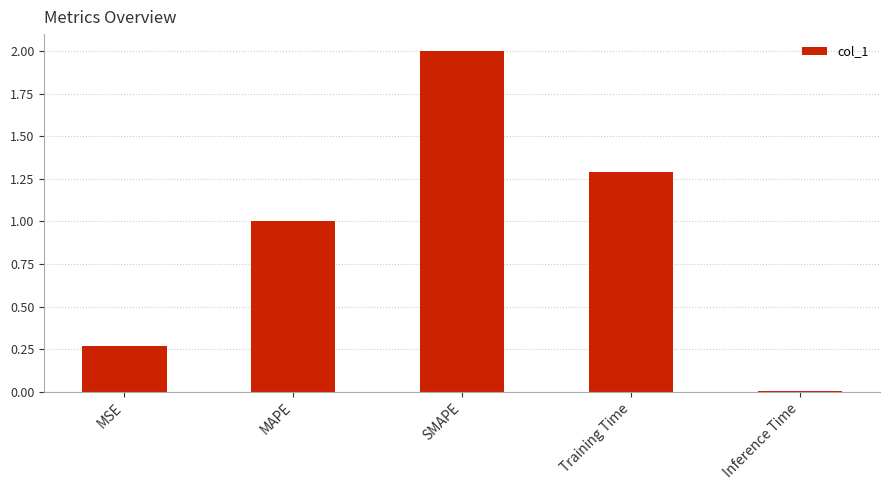

What is the label of the 2nd bar from the right?

Training Time